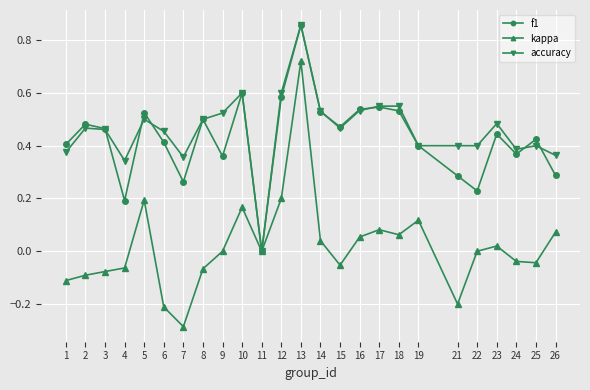

True or false: kappa has more than 2 points higher than both neighbors.

True